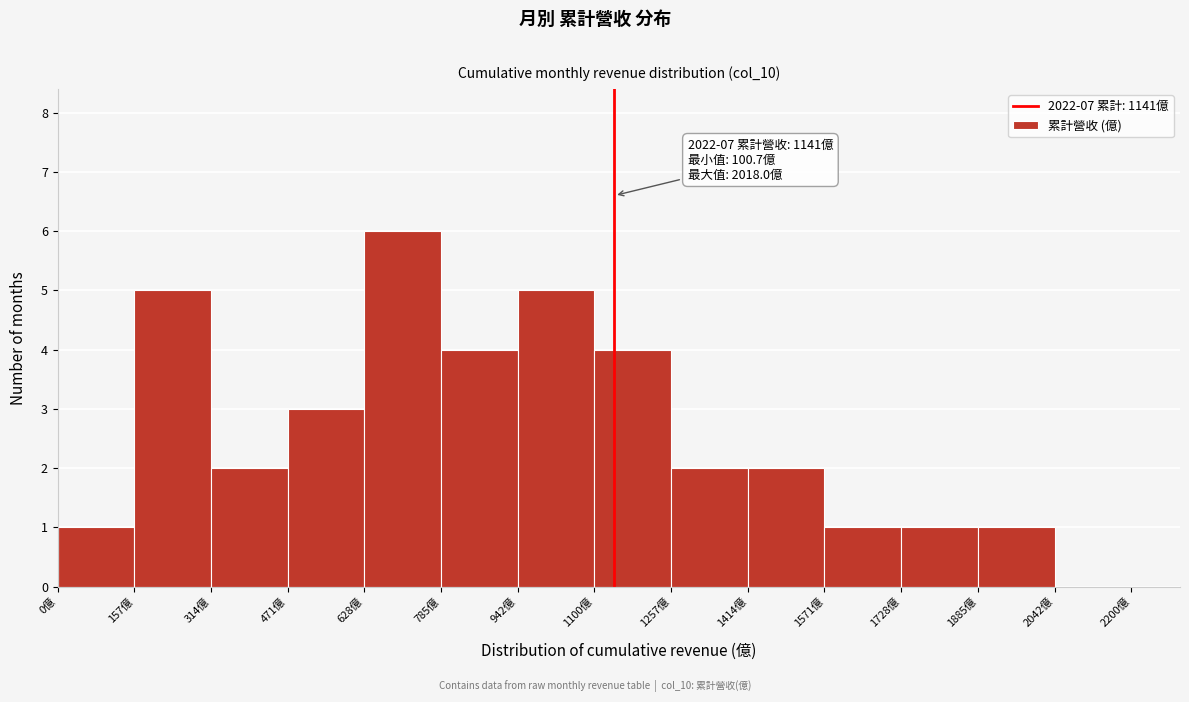

Over which range of the x-axis is the bar tallest?

620 to 780